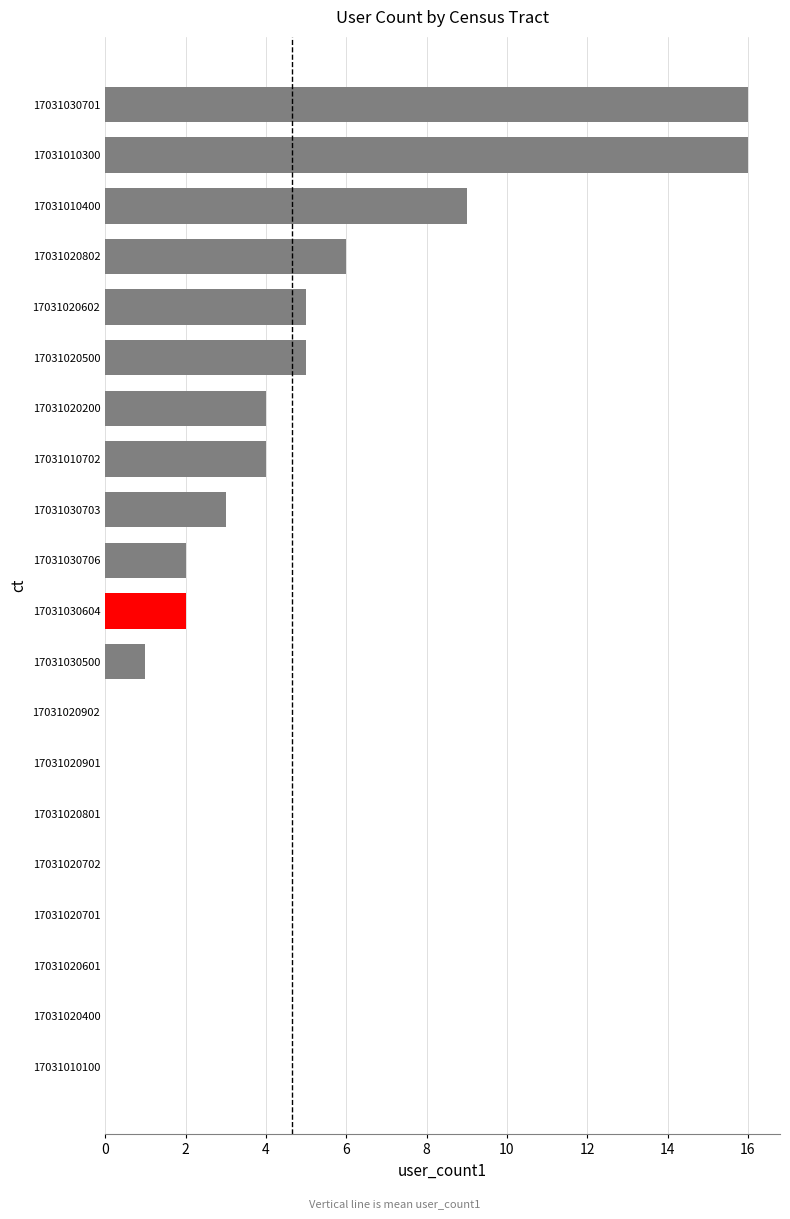

Reading top to bottom, extract all data points from this chart.

17031030701=16	17031010300=16	17031010400=9	17031020802=6	17031020602=5	17031020500=5	17031020200=4	17031010702=4	17031030703=3	17031030706=2	17031030604=2	17031030500=1	17031020902=0	17031020901=0	17031020801=0	17031020702=0	17031020701=0	17031020601=0	17031020400=0	17031010100=0